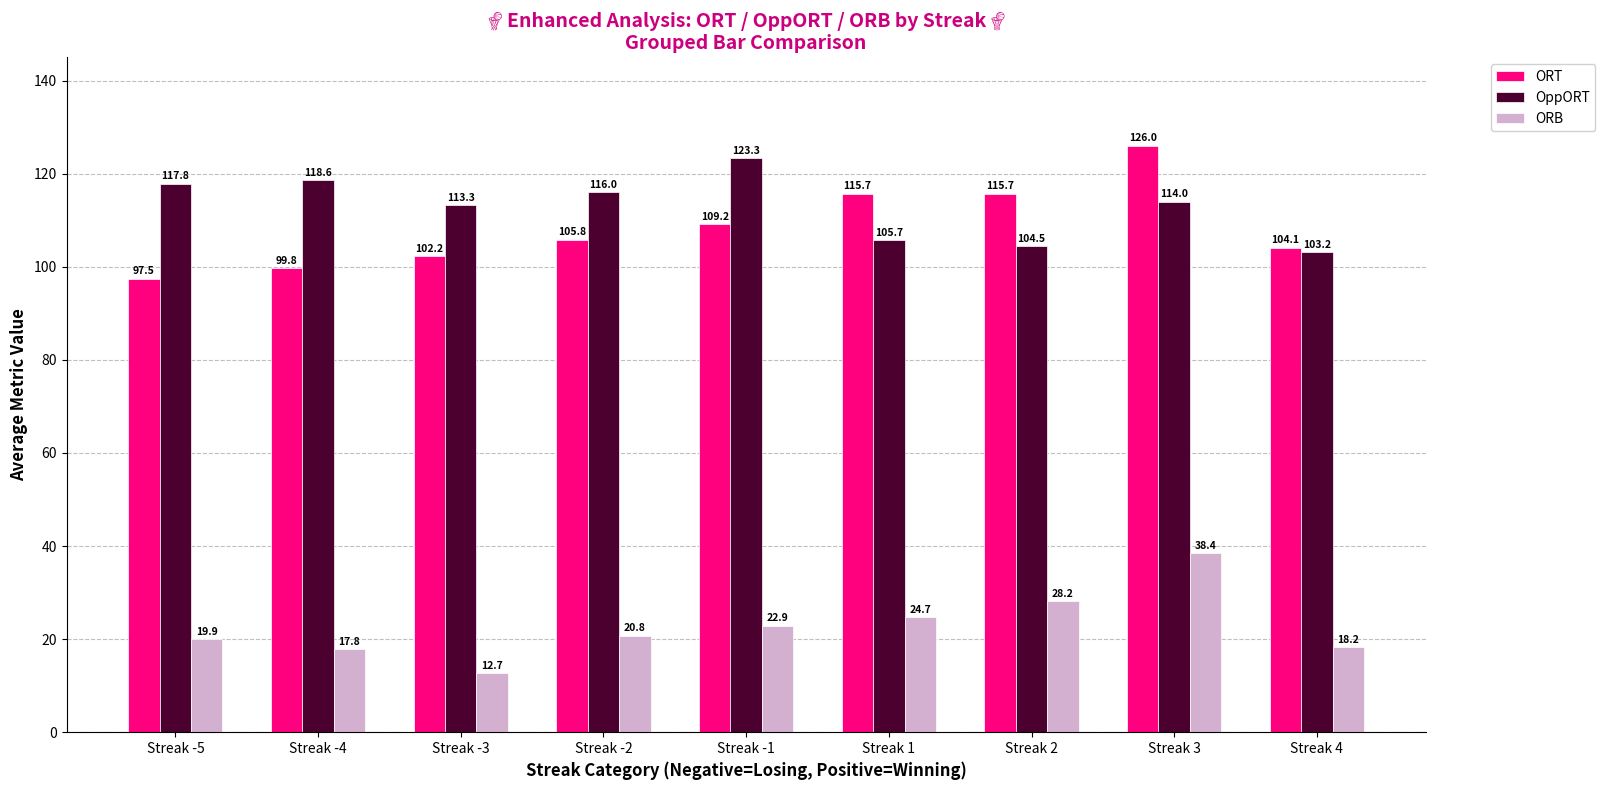

Which series changed the most between Streak -3 and Streak 4?

OppORT